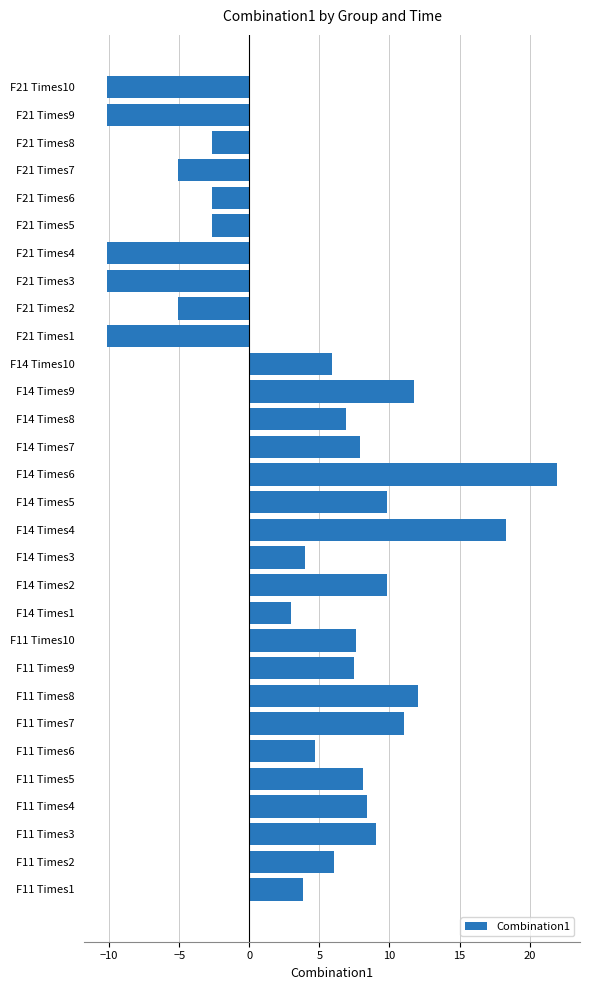

Are the bars grouped side by side (vs. stacked)?

No